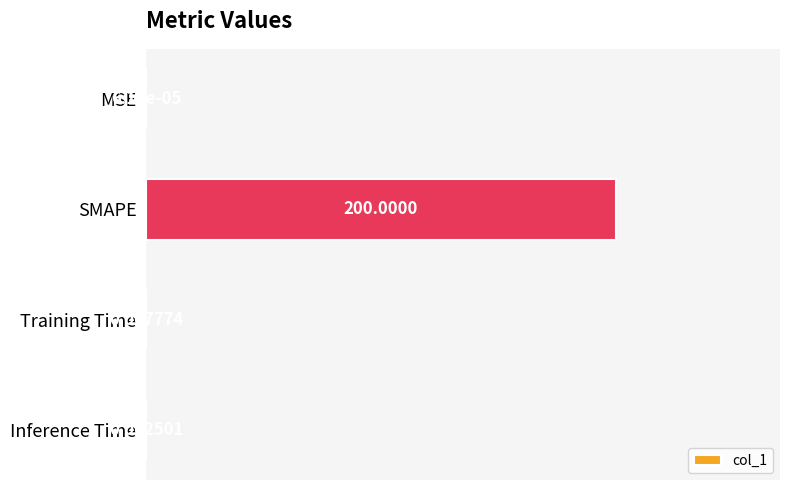

What is the sum of all values?

200.0